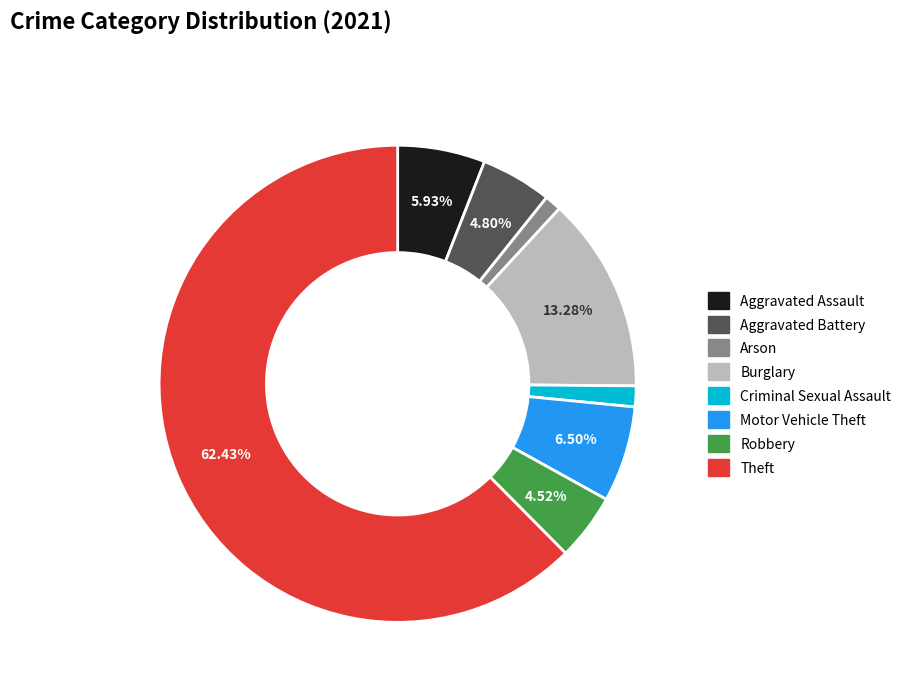

How many segments does this pie chart have?

8